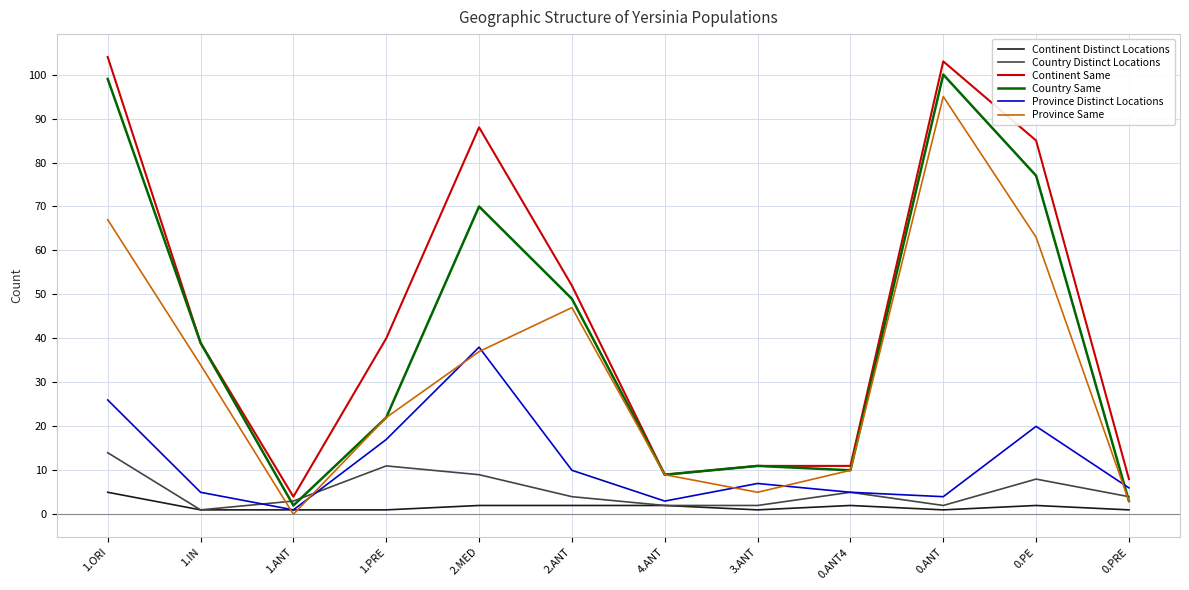

At which label does Province Distinct Locations first exceed 7?

1.ORI